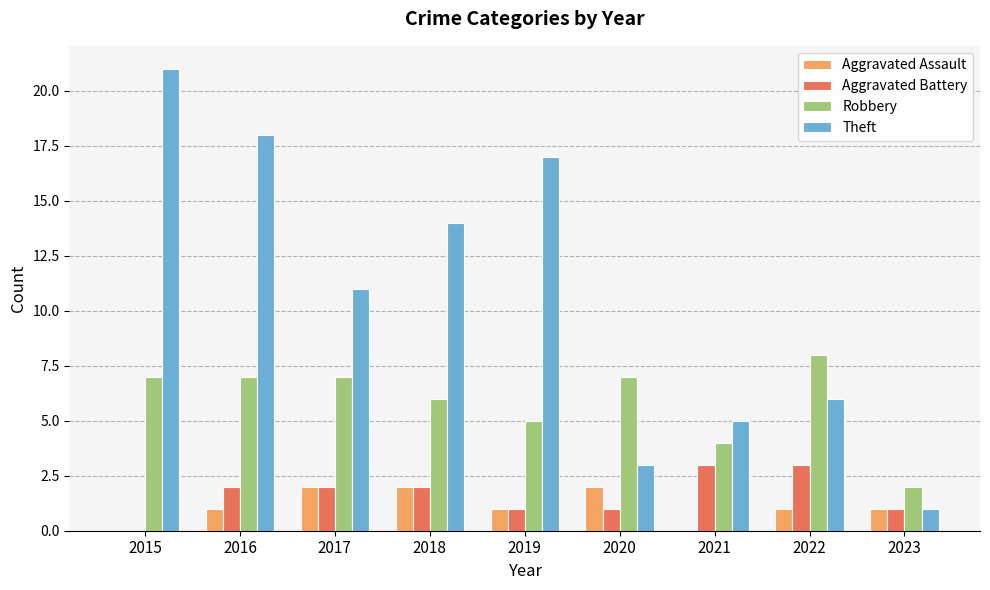

The value of Robbery at 2020 is 10. True or false?

False